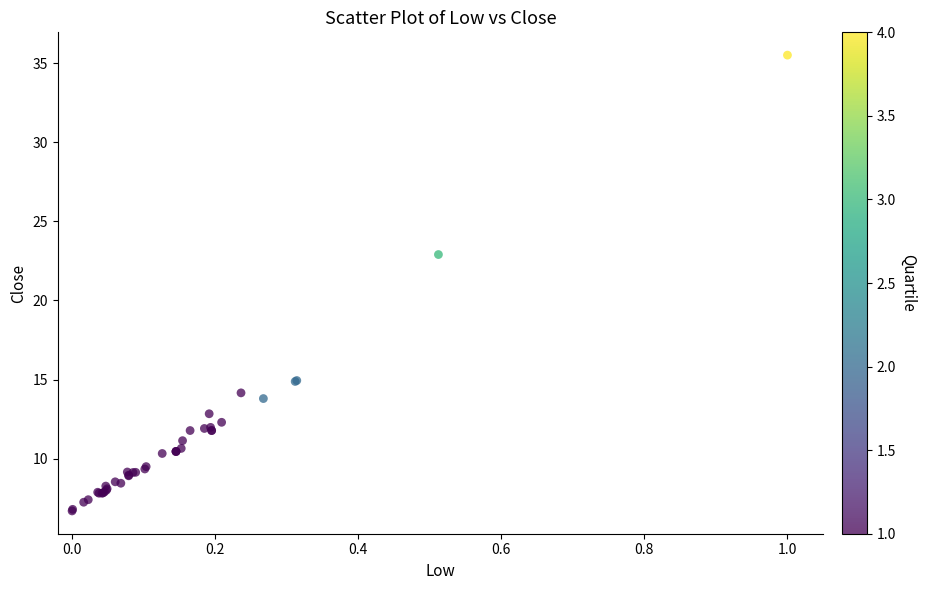

What Y value in the scatter plot is closest to 21?

22.9